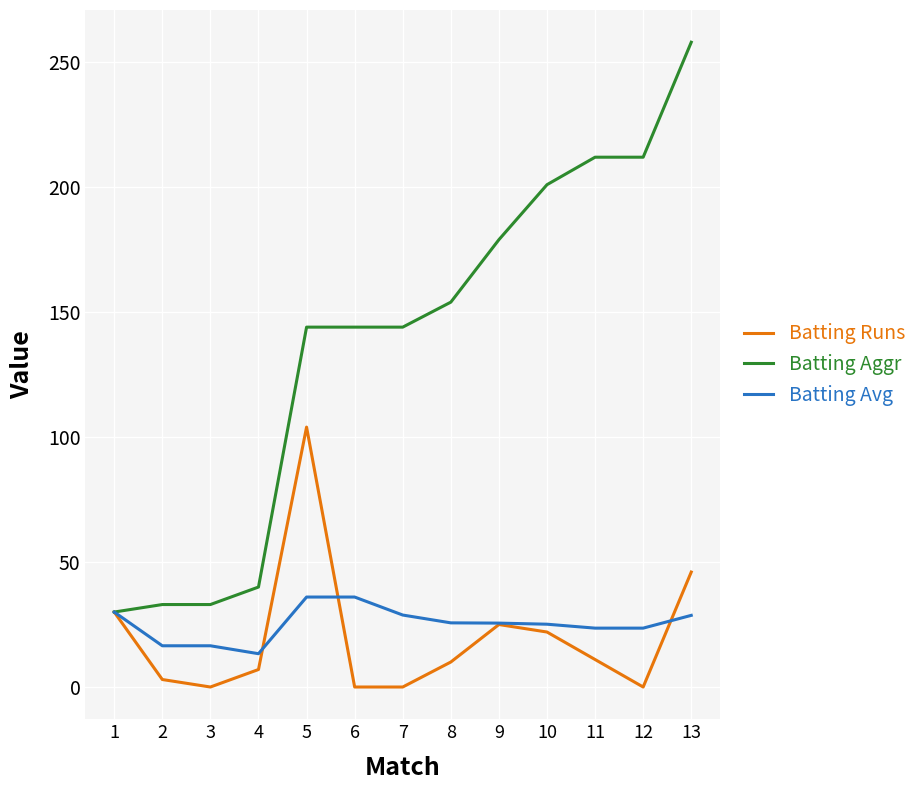

Does the chart have visible grid lines?

Yes